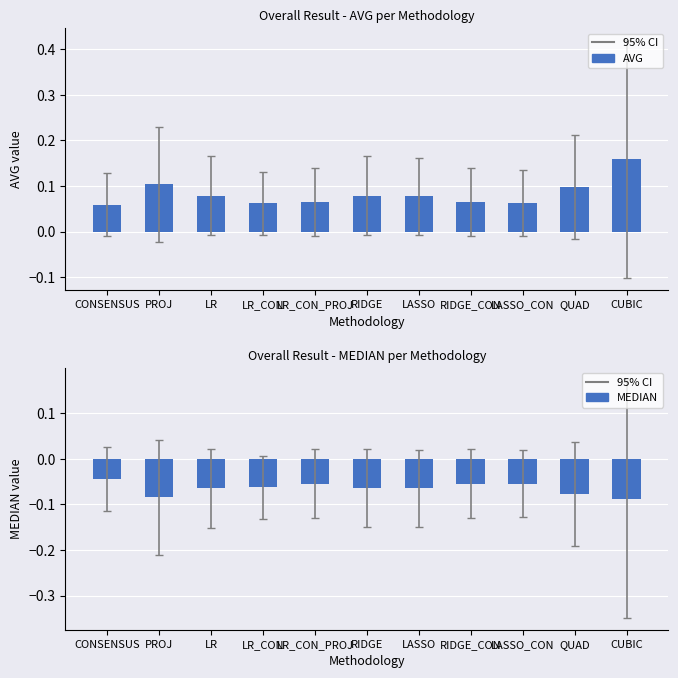

The MEDIAN series shows -0.0 at LR. True or false?

False